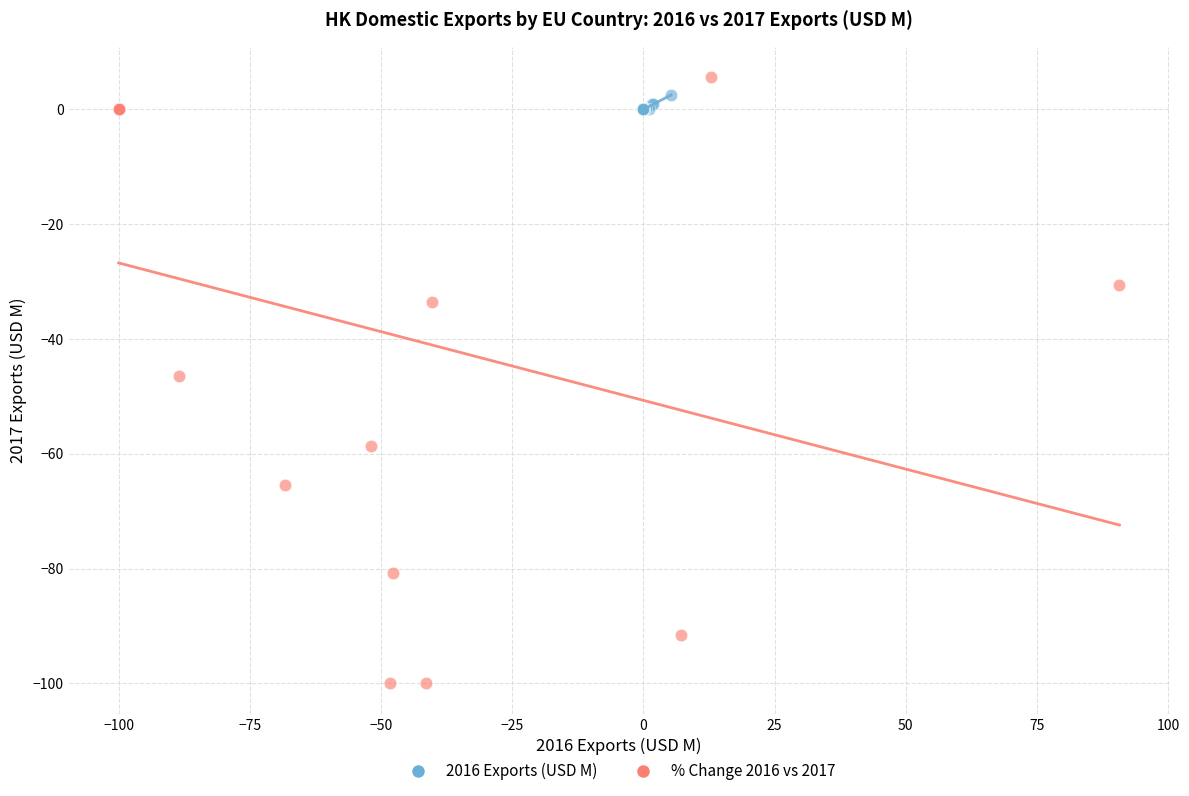

Which series has the largest Y range (max minus min)?

% Change 2016 vs 2017